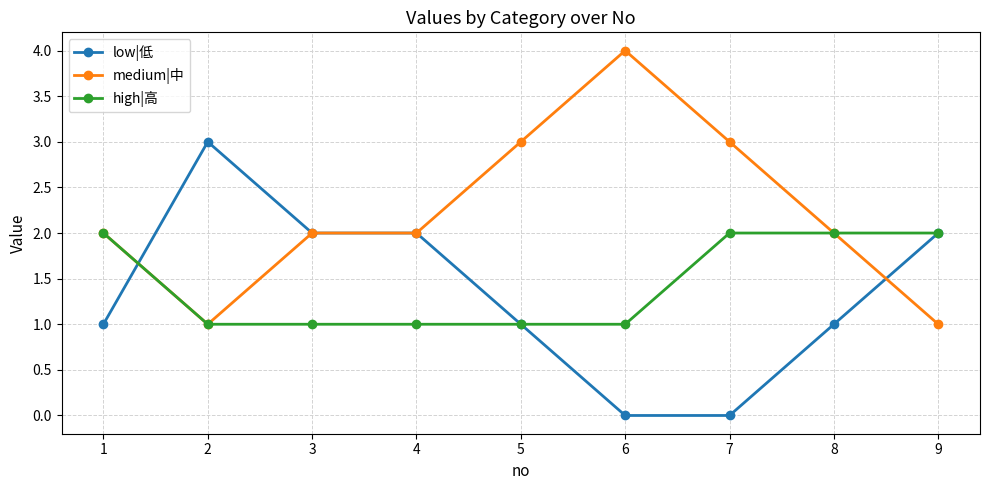

The value of low|低 at 9 is 4. True or false?

False